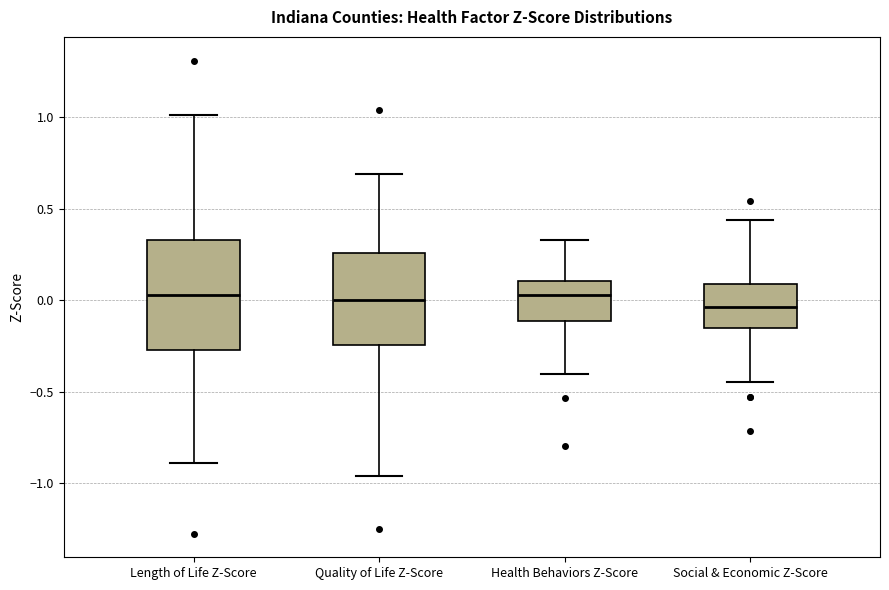

Where does the lower whisker of the box for Health Behaviors Z-Score end on the y-axis? The values are not printed on the chart, so give them approximately, as read against the axis.

-0.40